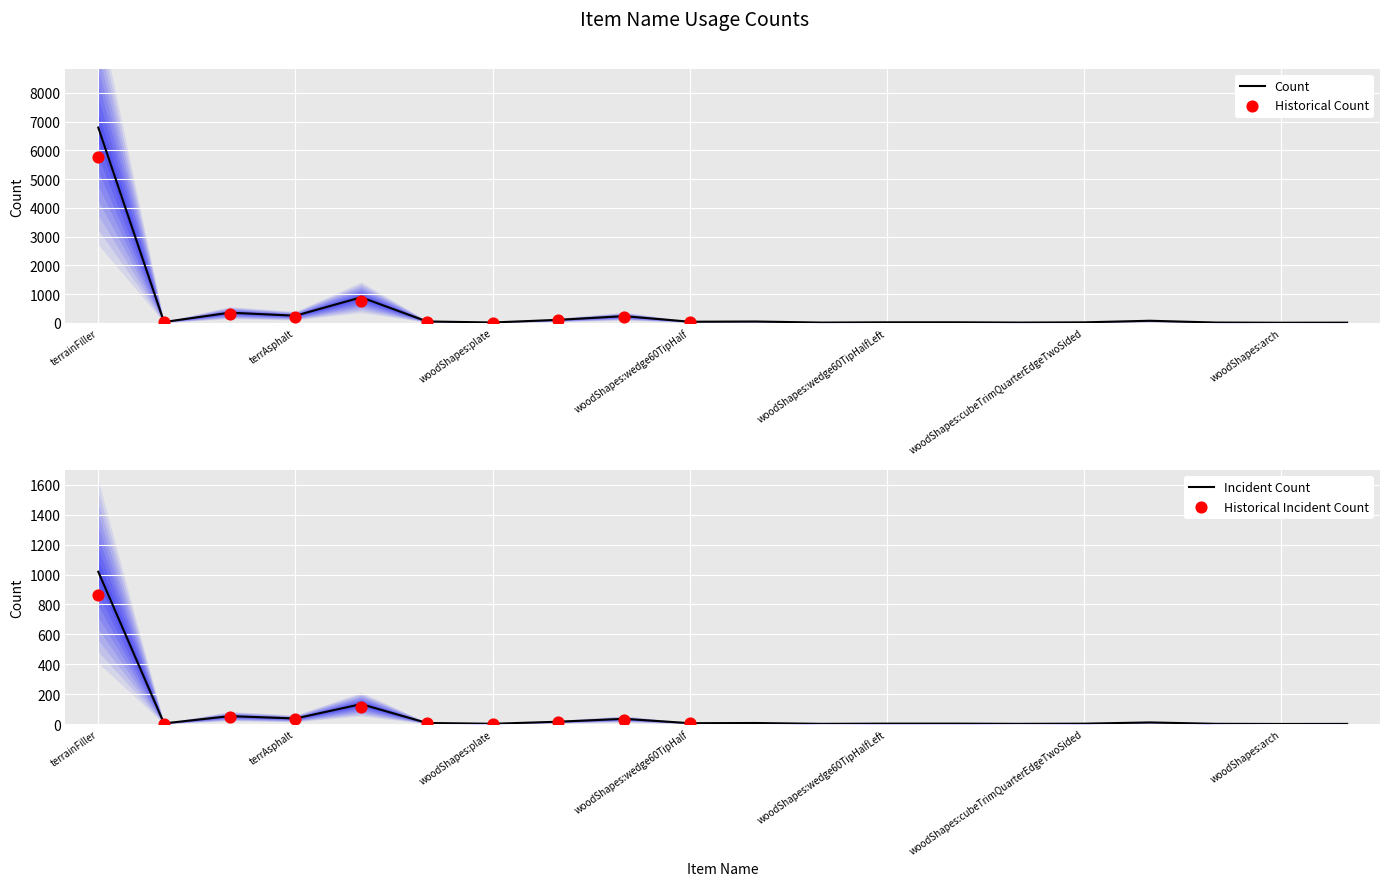

Which has a higher value, woodShapes:cubeHalf or woodShapes:wedge60TipHalfLeft?

woodShapes:cubeHalf